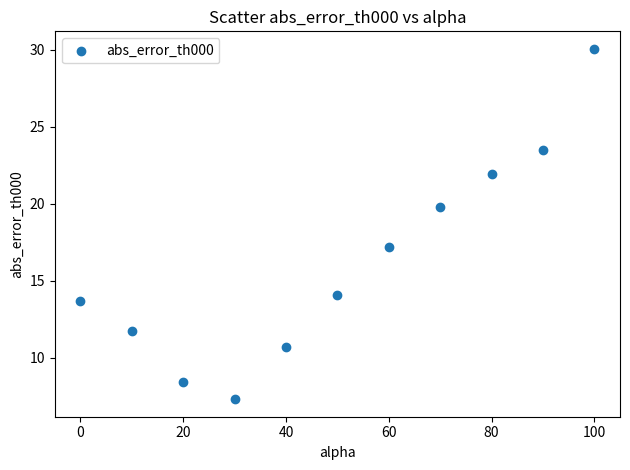

What is the average Y value?

16.2